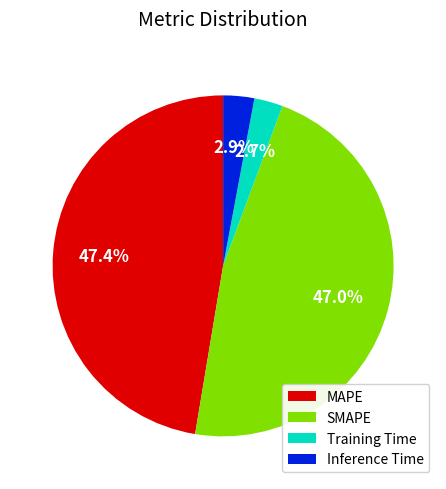

Does Training Time account for over 50% of the chart?

No